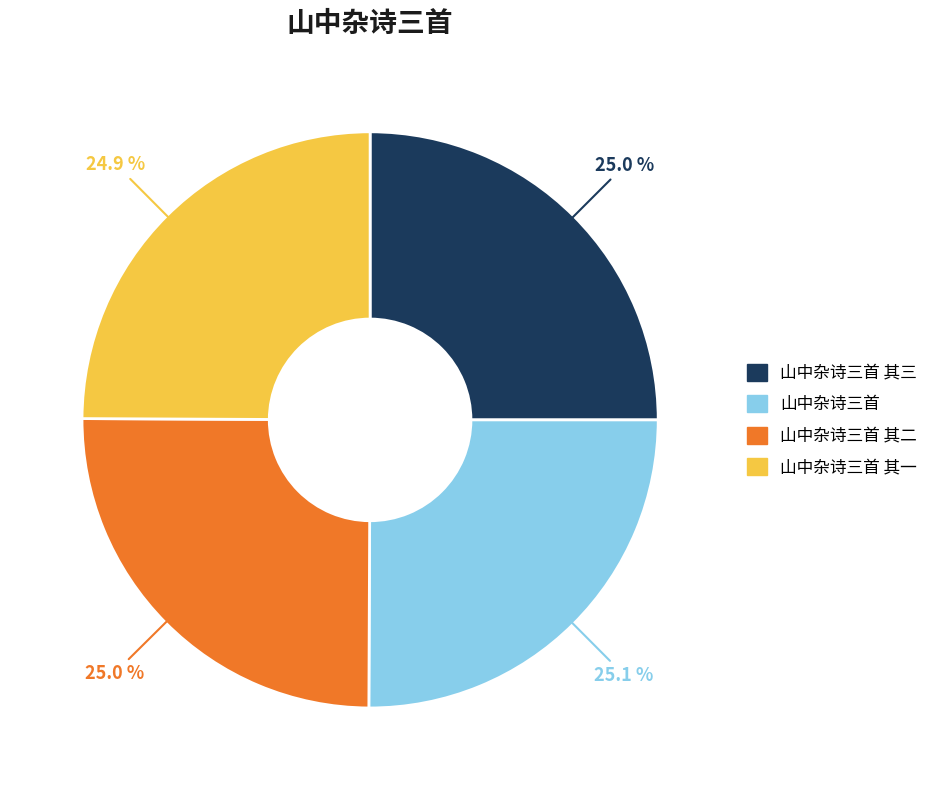

To the nearest percent, what is the average slice percentage?

25%